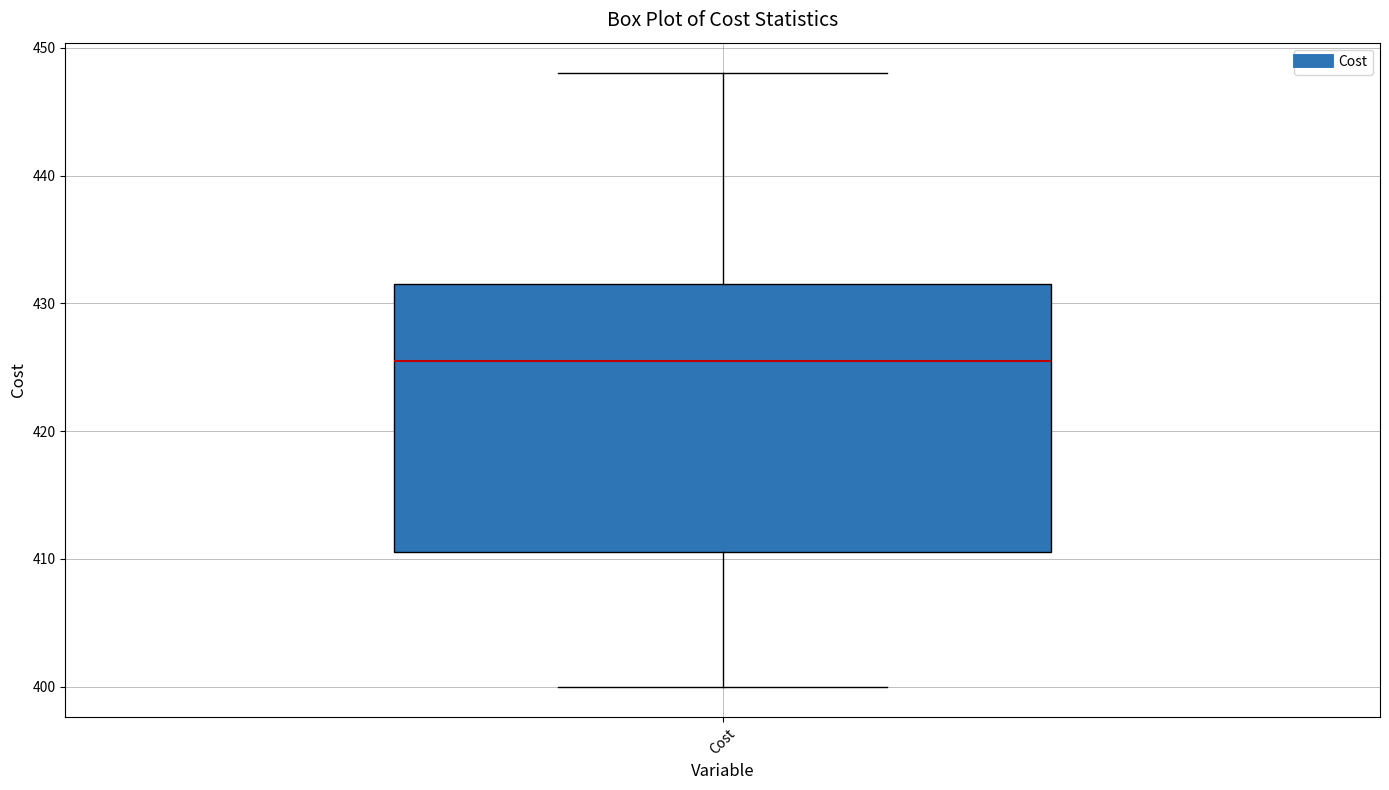

Where does the lower whisker of the box for Cost end on the y-axis? The values are not printed on the chart, so give them approximately, as read against the axis.

400